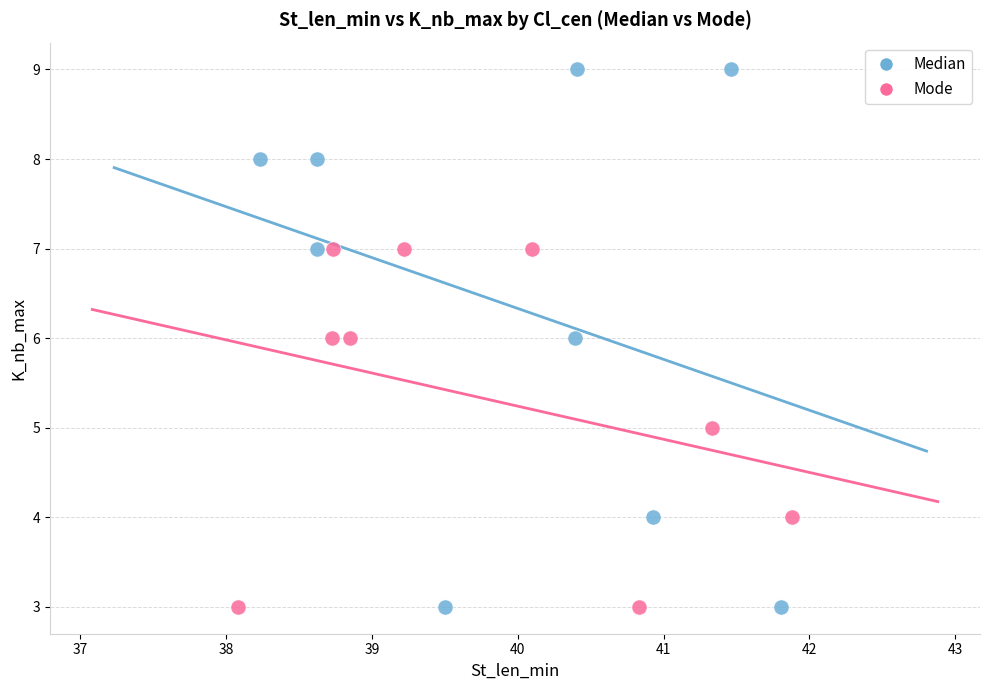

Which series has the widest spread of Y values?

Median